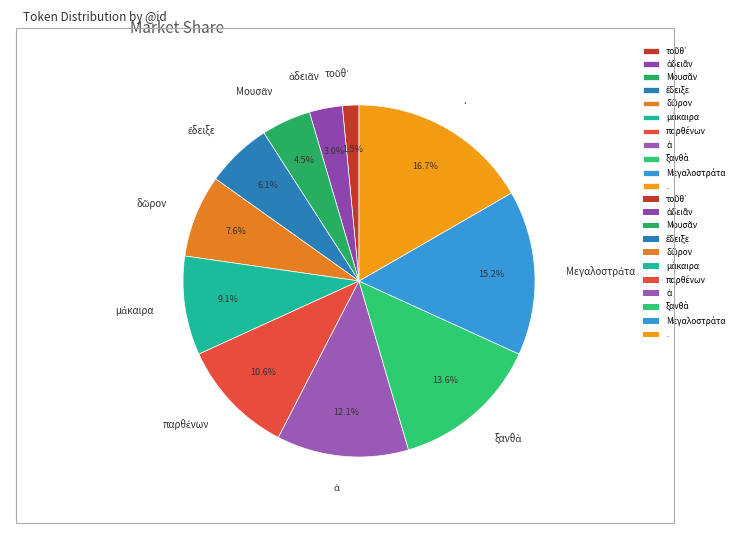

Is there any slice that represents more than half of the pie?

No